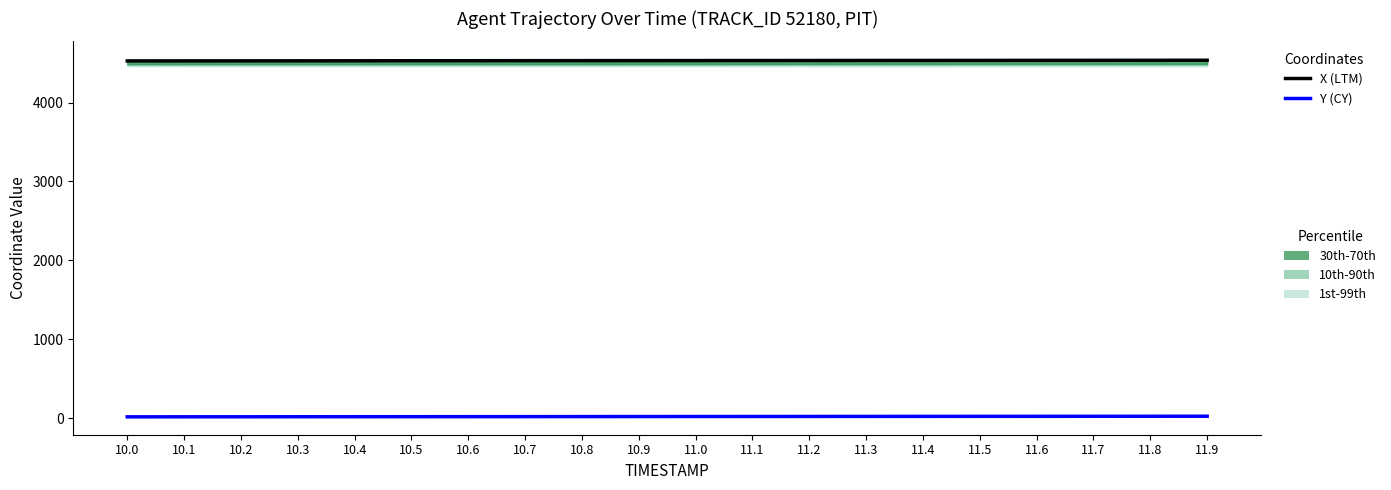

True or false: Y (CY) and X (LTM) intersect in this chart.

False